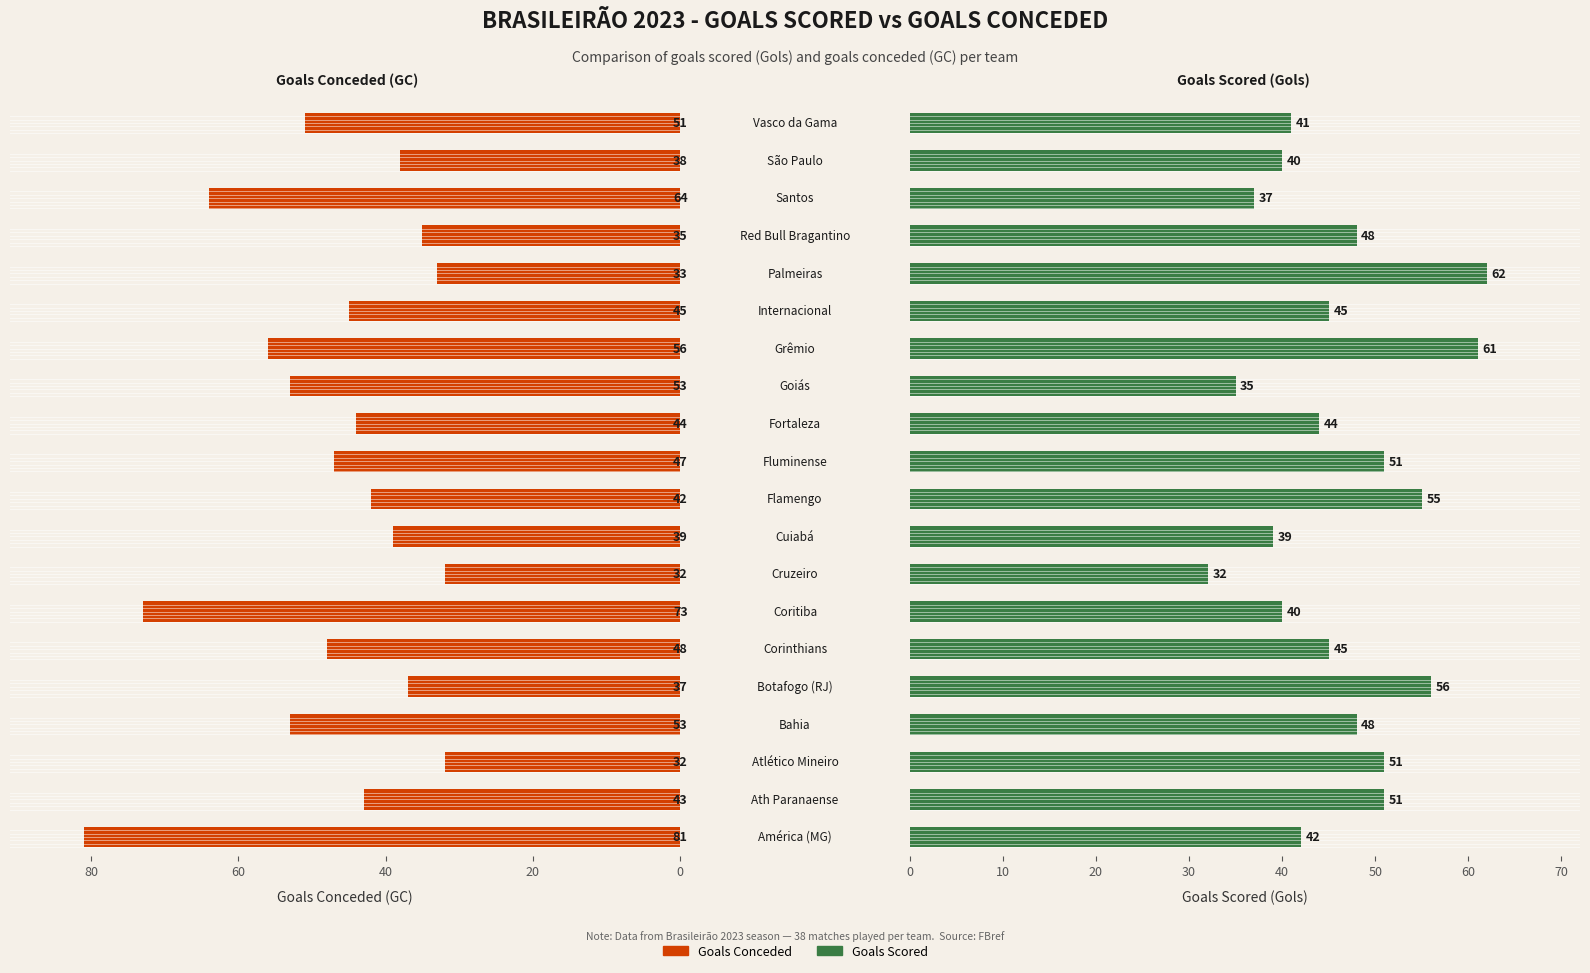

Which series has the largest total across all categories?

Goals Conceded